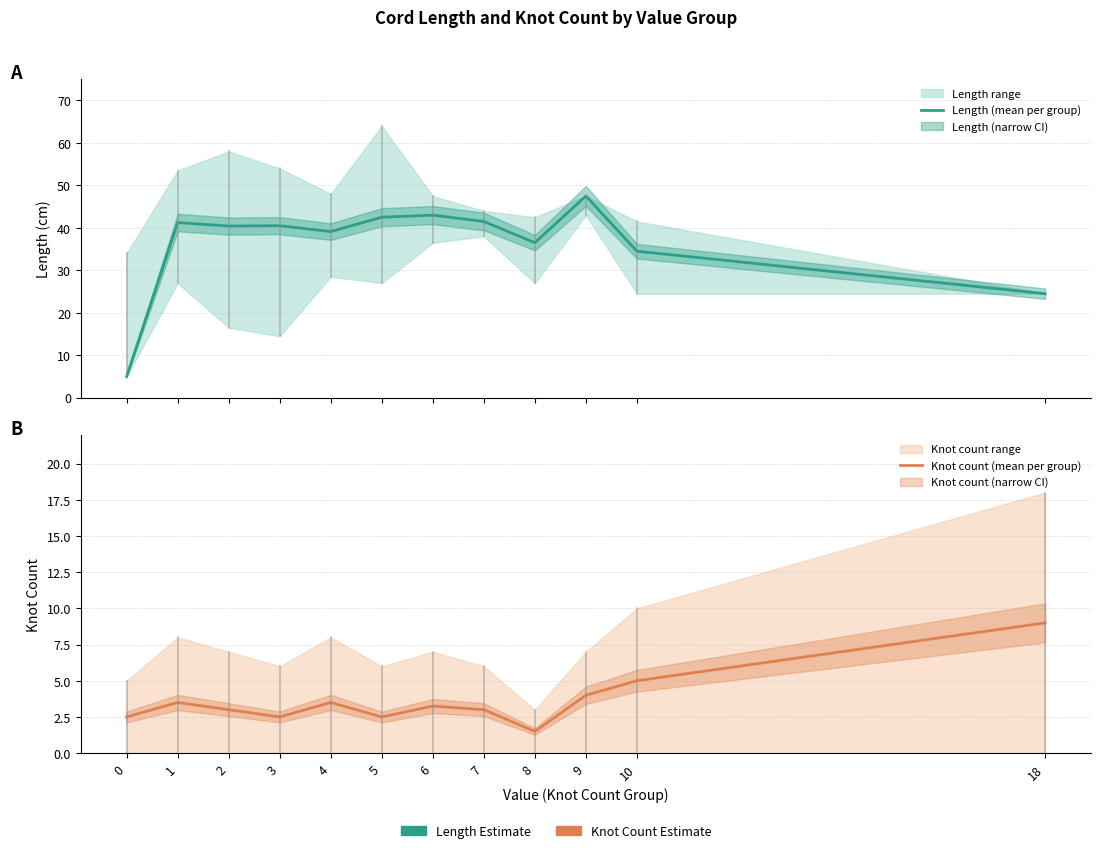

At which category does Knot count (mean per group) reach its first local valley?

3